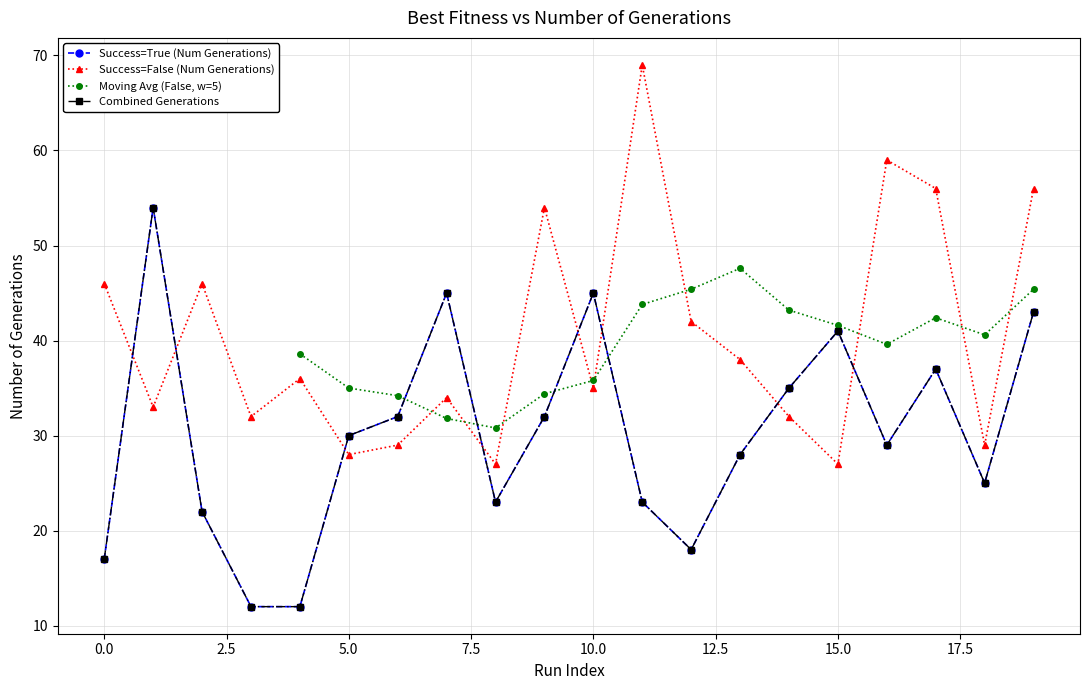

Does the chart have visible grid lines?

Yes